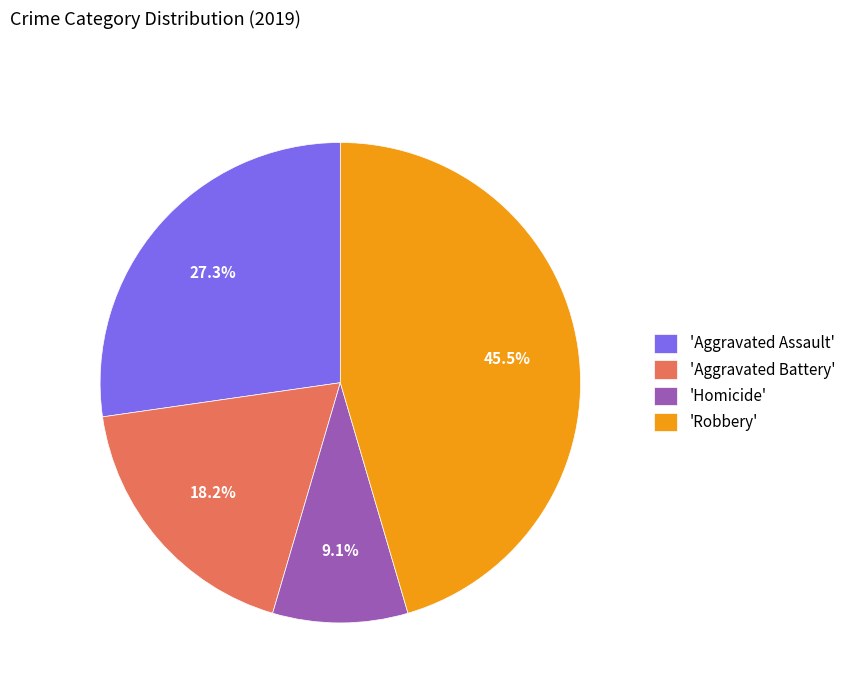

Which category has the biggest portion of the pie?

'Robbery'